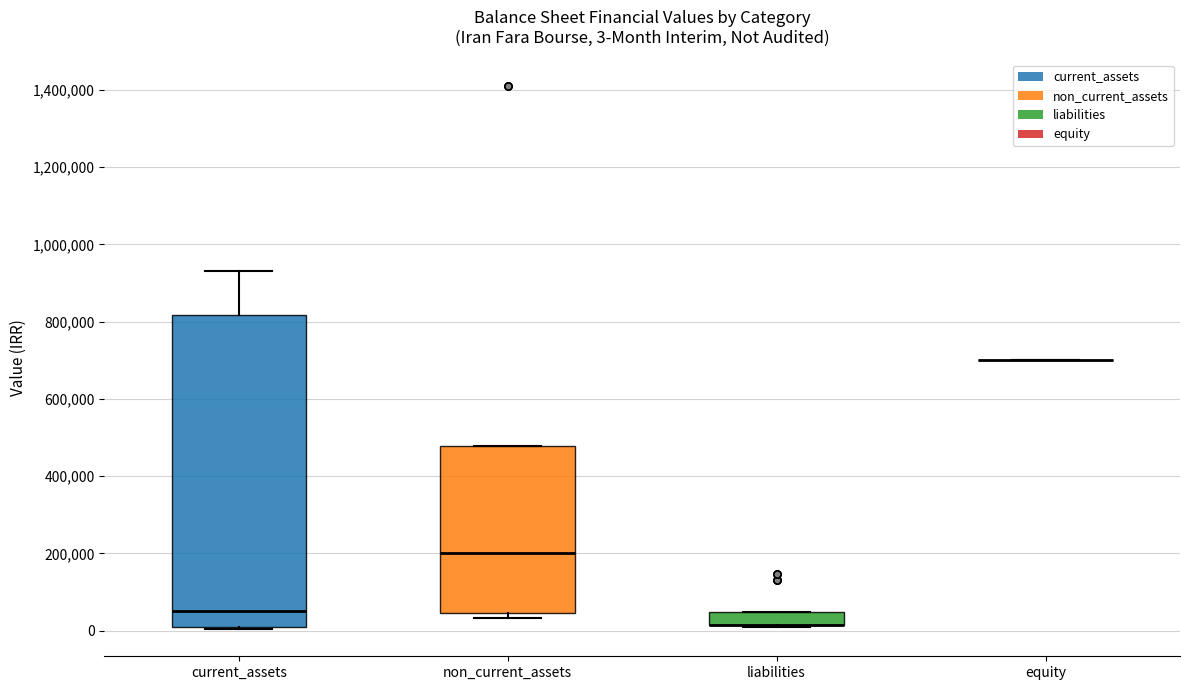

Which box is the tallest, from its lower edge to its upper edge?

current_assets